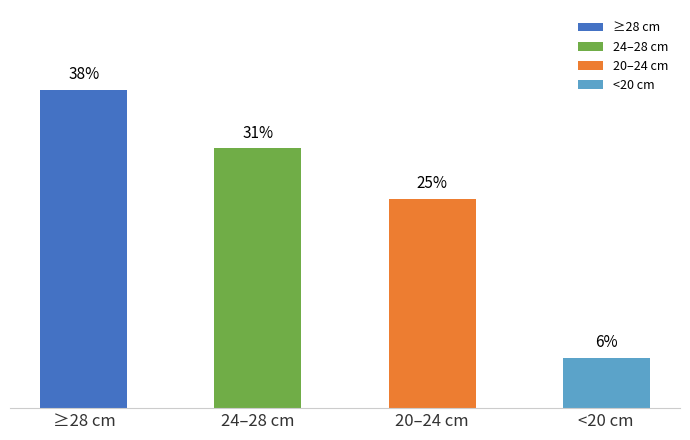

List the labels in order of value, largest first.

≥28 cm, 24–28 cm, 20–24 cm, <20 cm